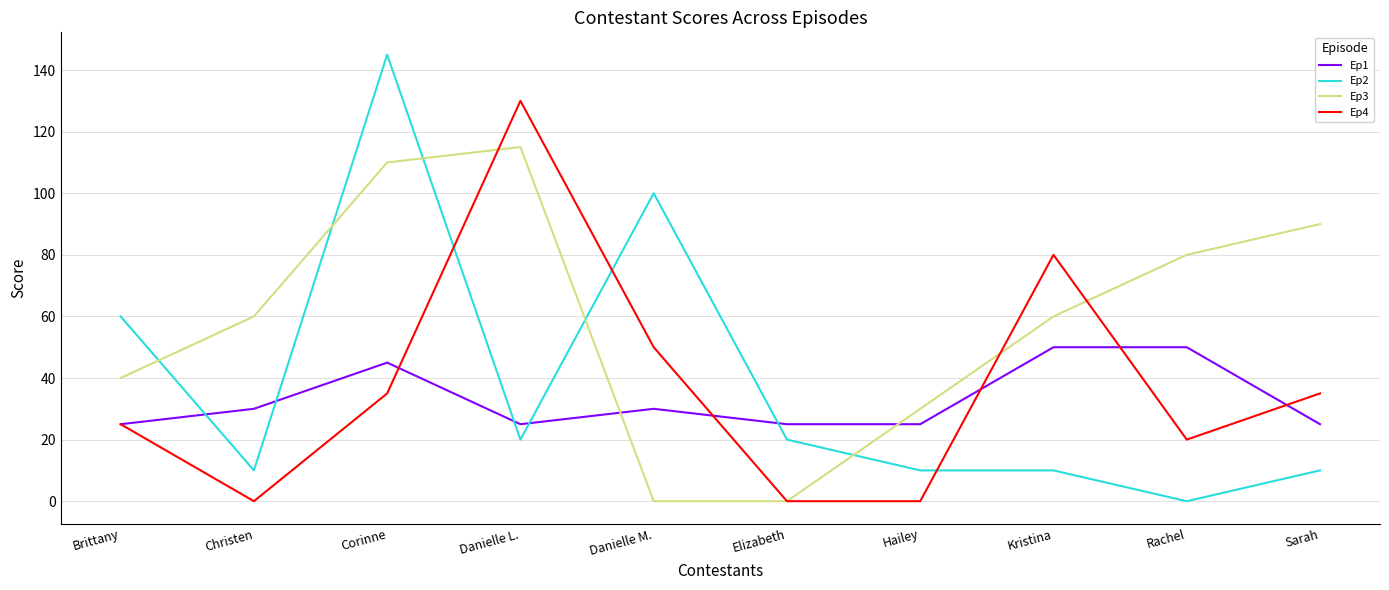

True or false: Ep3 and Ep1 cross at least once.

True